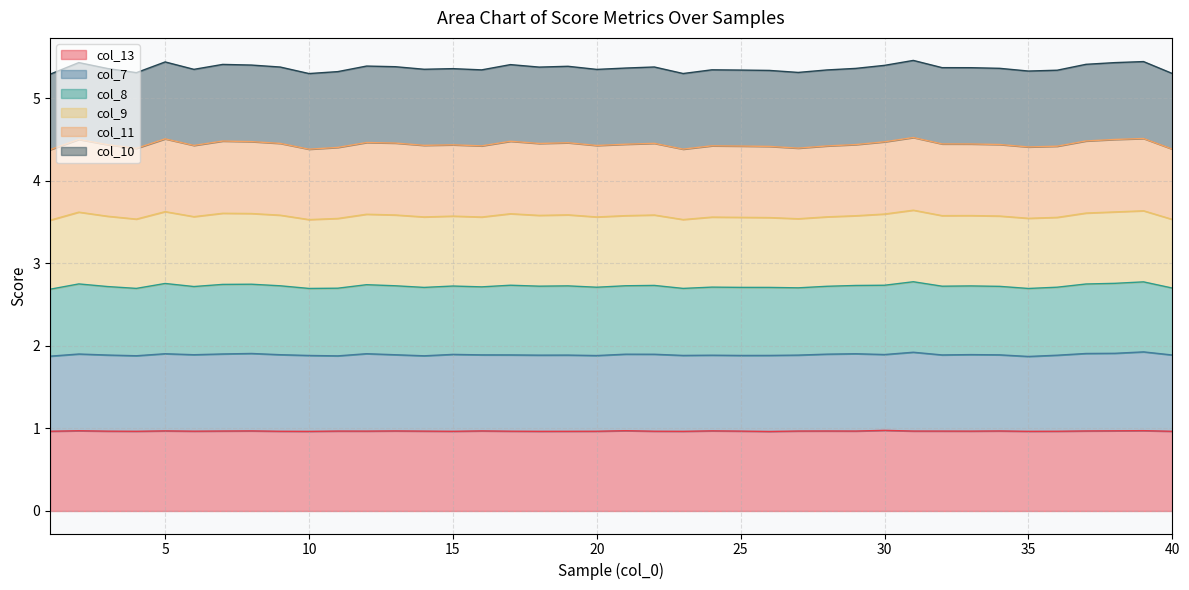

What is the highest value of the col_13 series?

1.0